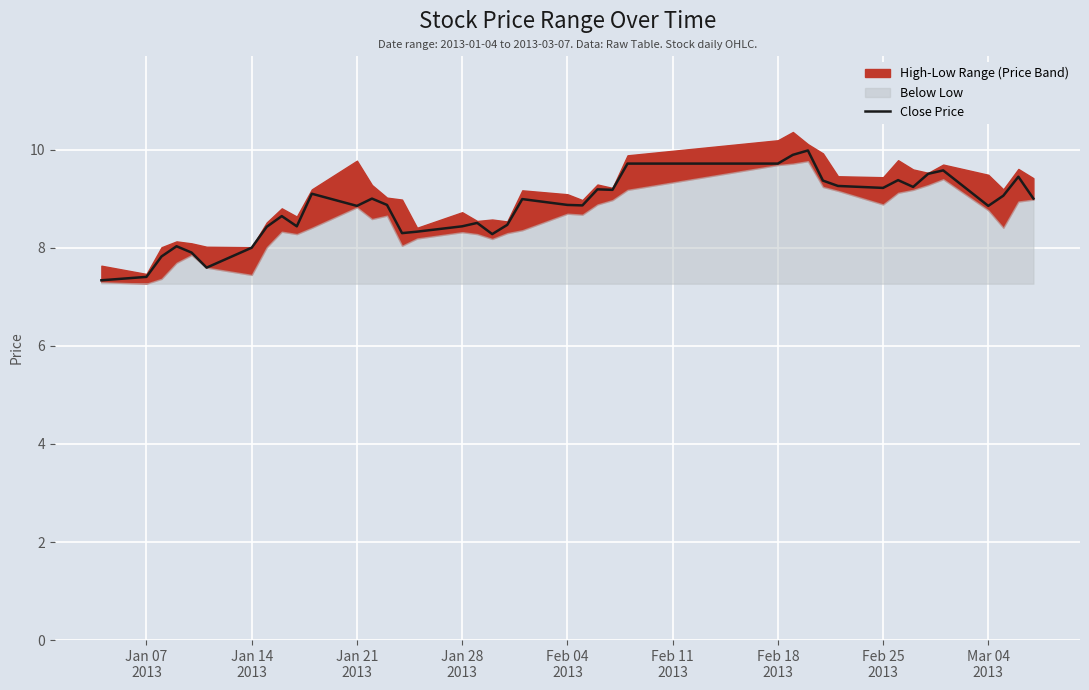

What is the highest value of the Close Price series?

10.0